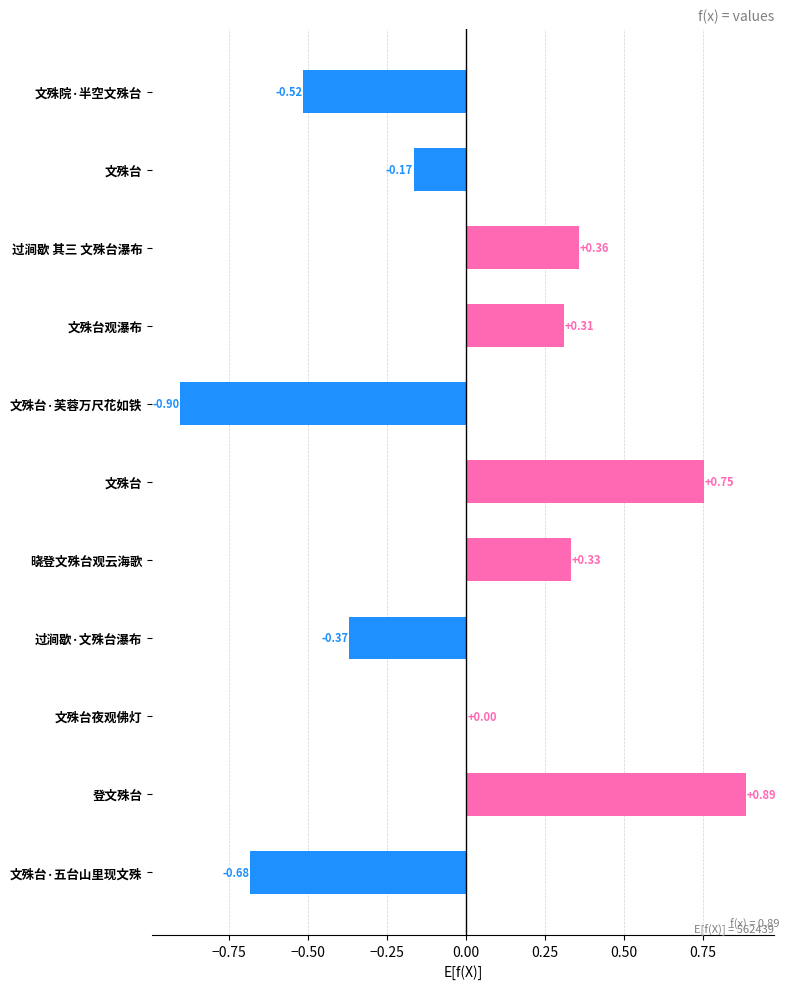

What is the maximum value shown in the chart?

0.9